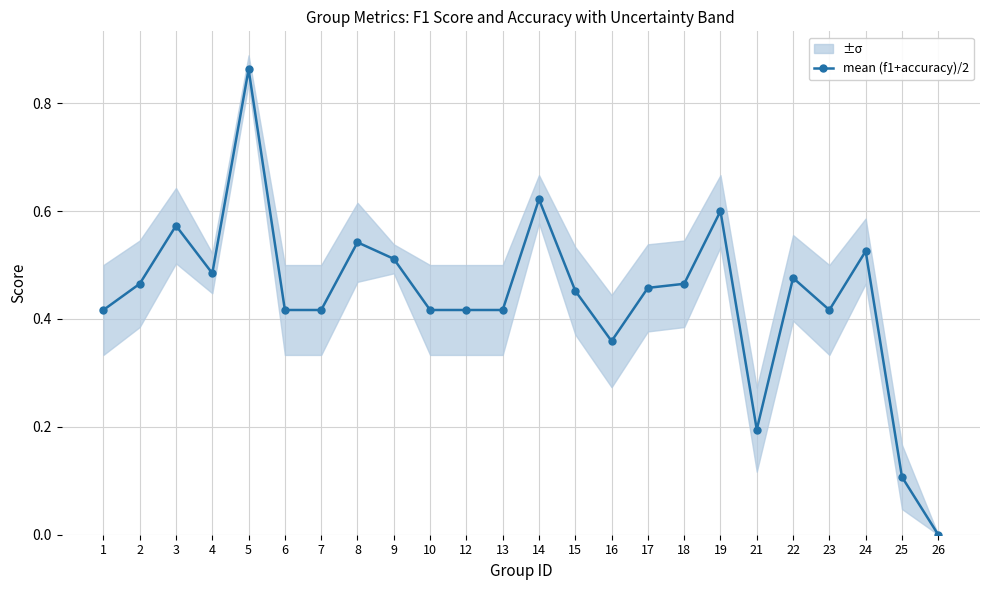

What is the greatest value displayed?

0.9